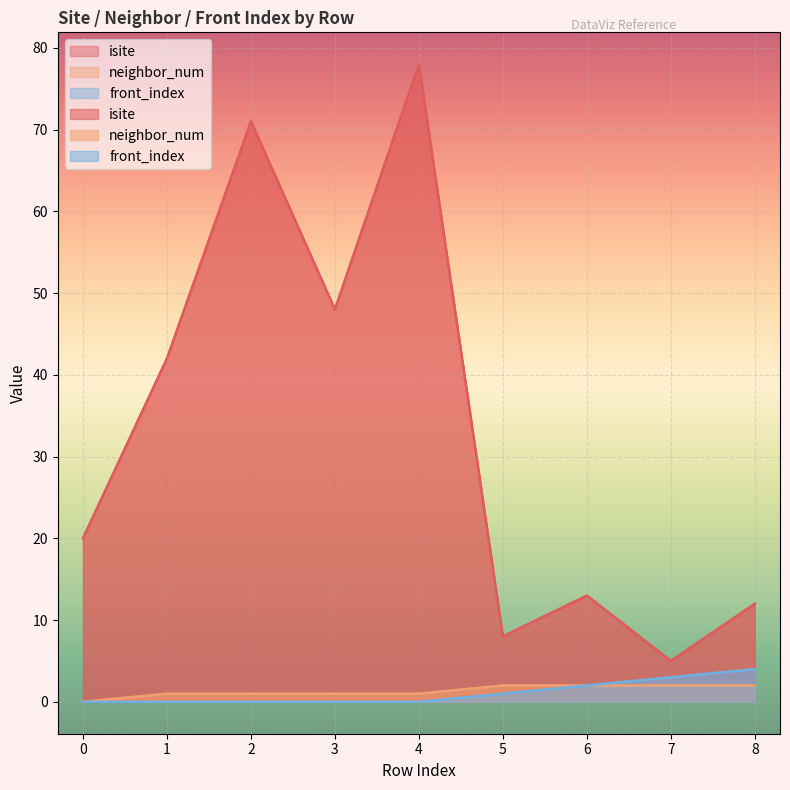

What value does the front_index series have at 7?

3